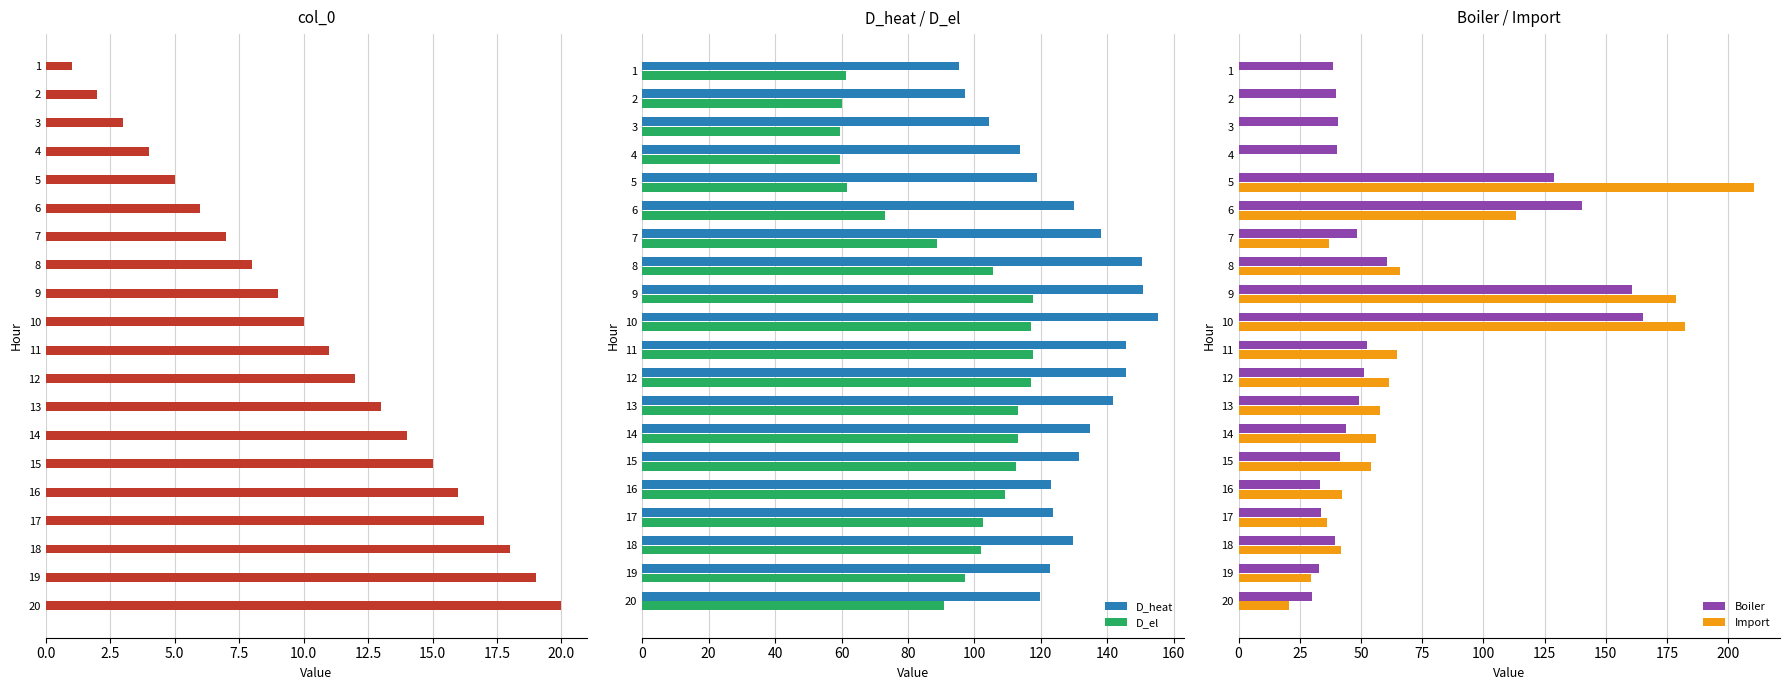

The value of D_heat at 14 is 188.6. True or false?

False